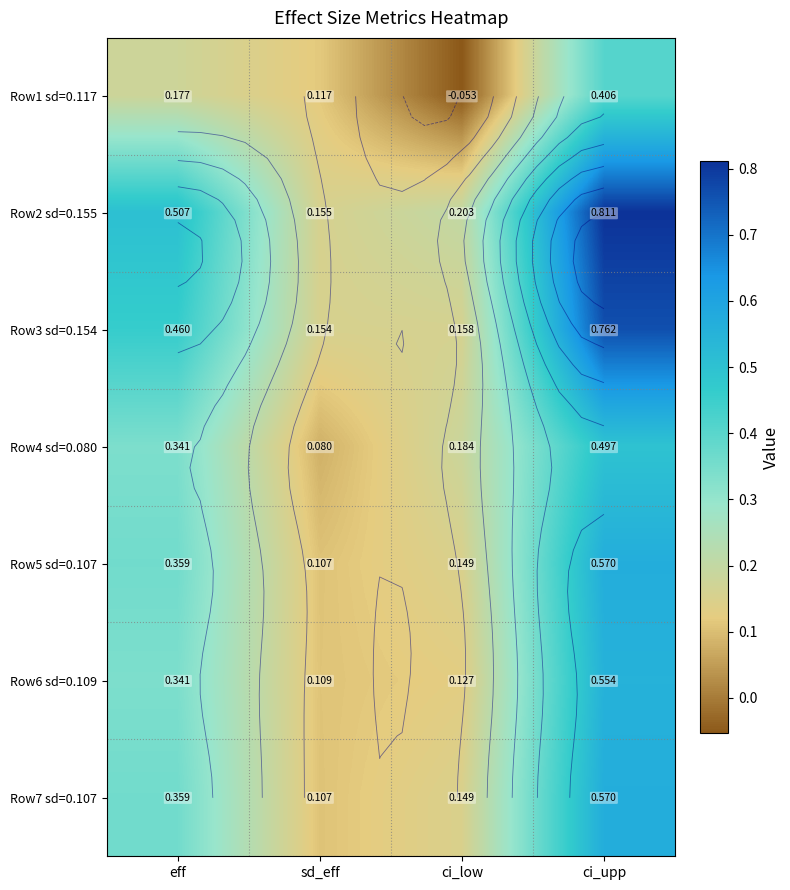

What is the sum of all Row4 sd=0.080 values?

1.1